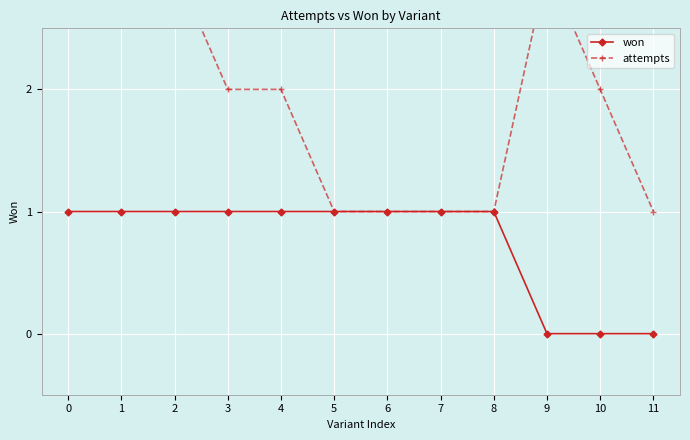

Which series changed the most between 0 and 8?

attempts